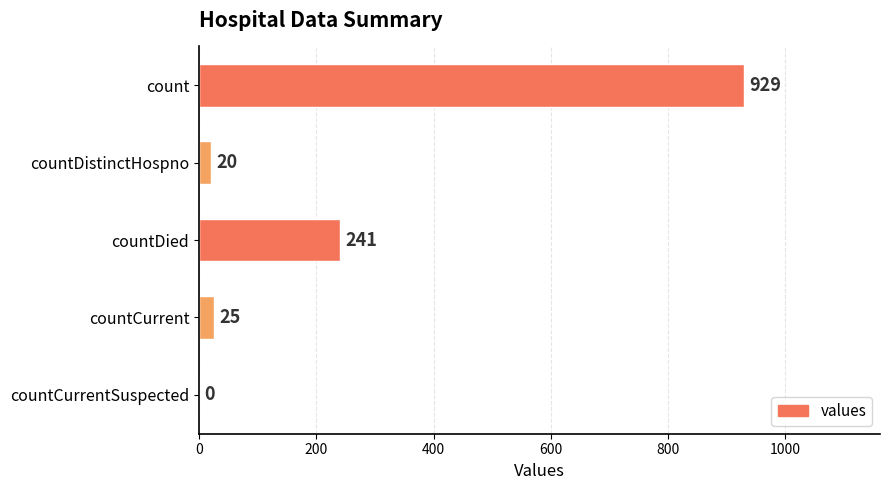

Is it true that the value at countCurrentSuspected is 0?

True